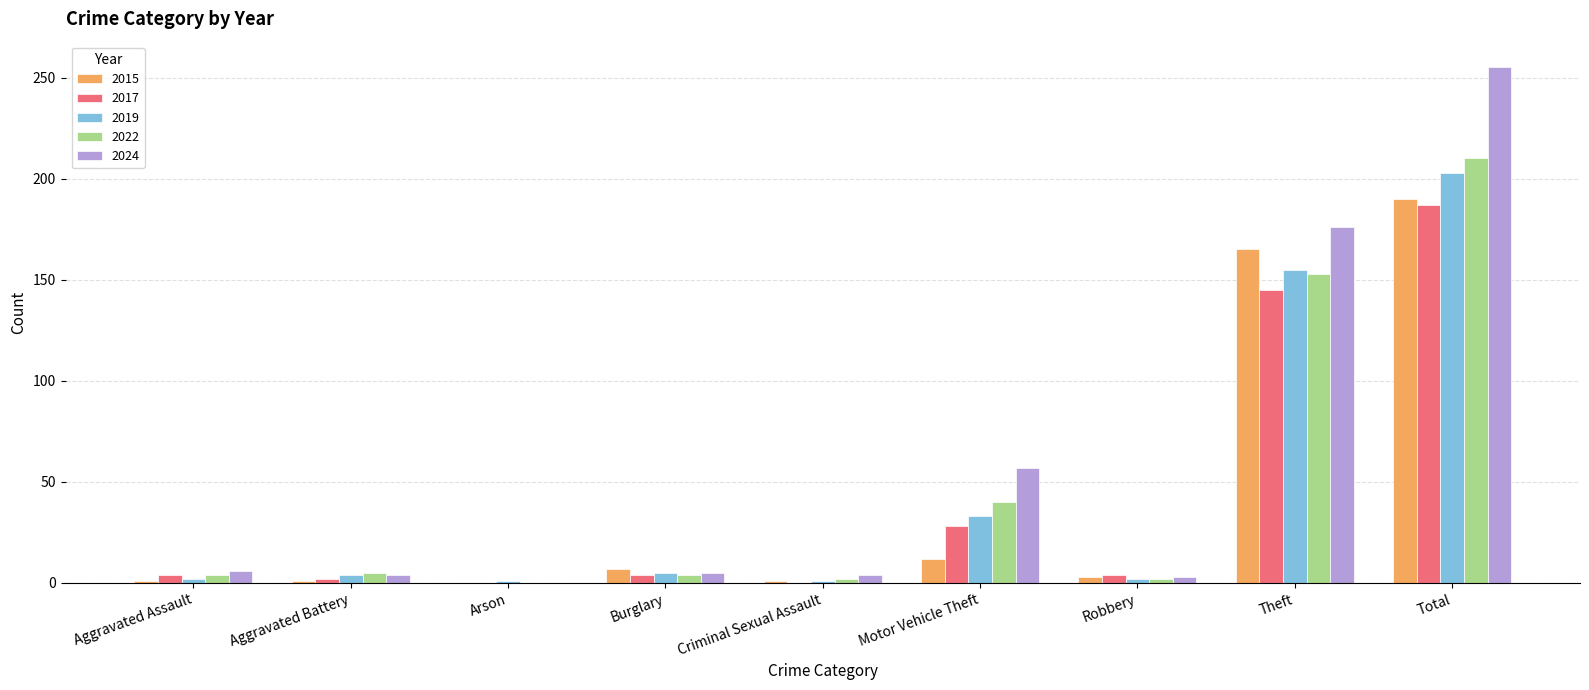

What is the maximum value for 2019?

203